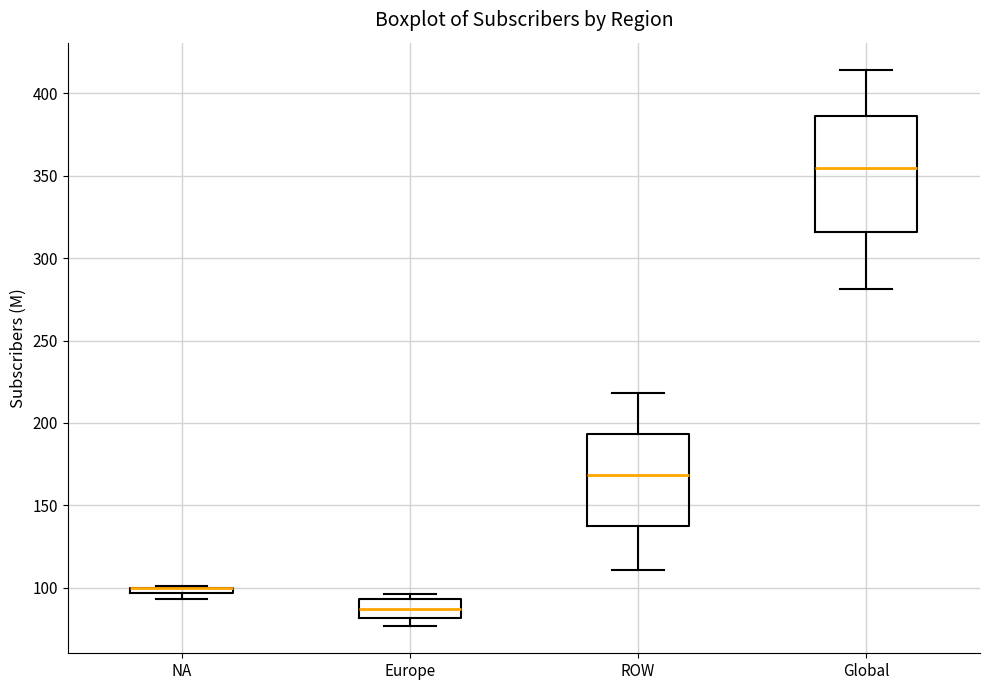

Which box is the tallest, from its lower edge to its upper edge?

Global